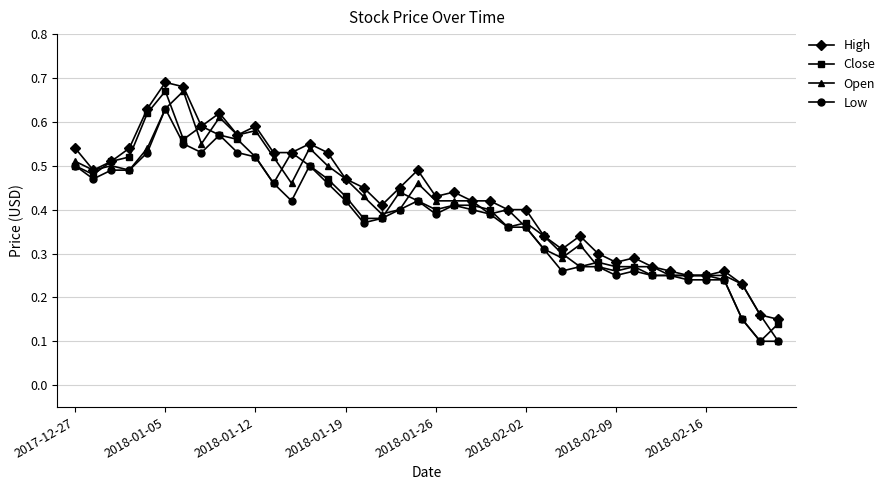

Is this an area chart (filled region under the line)?

No